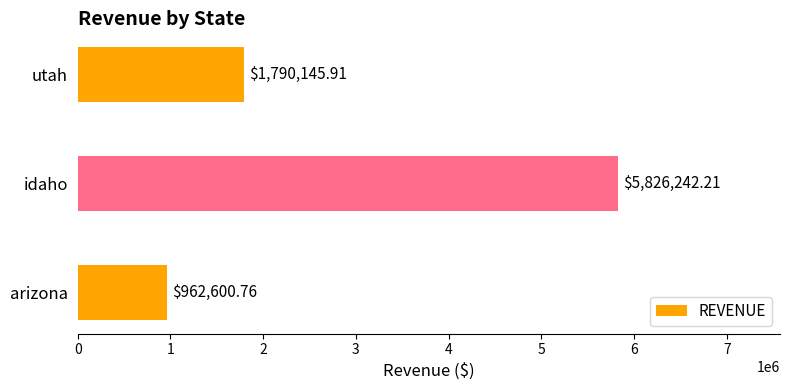

Rank the categories by value from lowest to highest.

arizona, utah, idaho